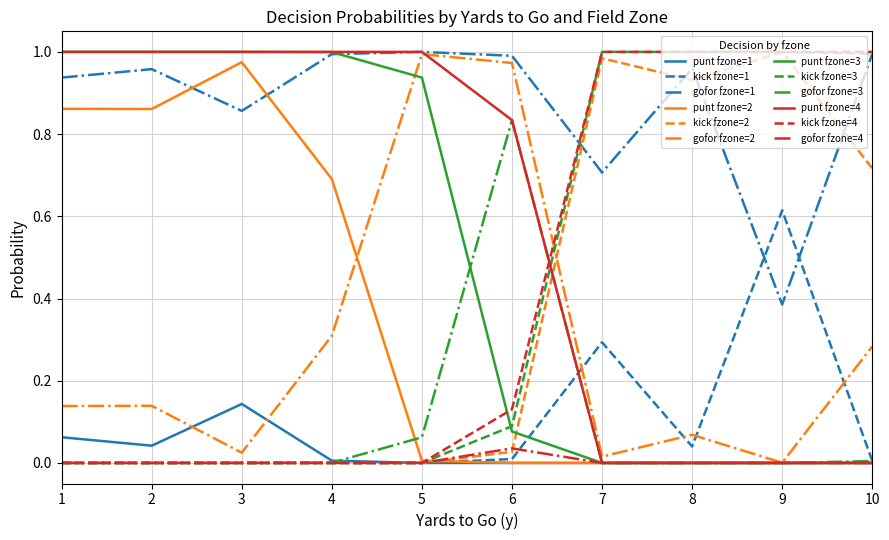

Which category has the highest value in the punt fzone=2 series?

3